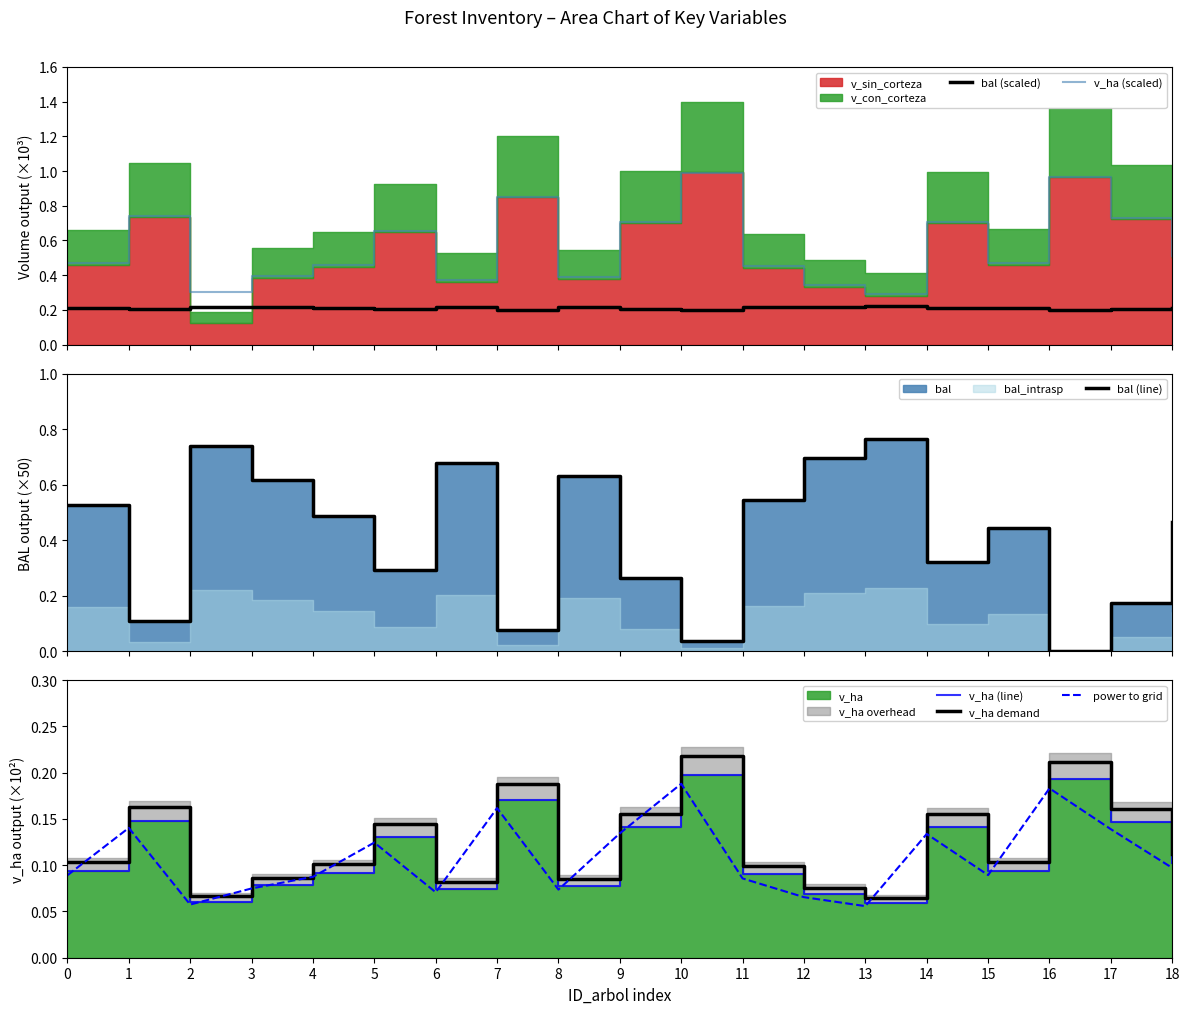

Rank the series by their maximum value, from lowest to highest.

power to grid, v_ha (line), v_ha demand, bal (scaled), bal (line), v_ha (scaled)